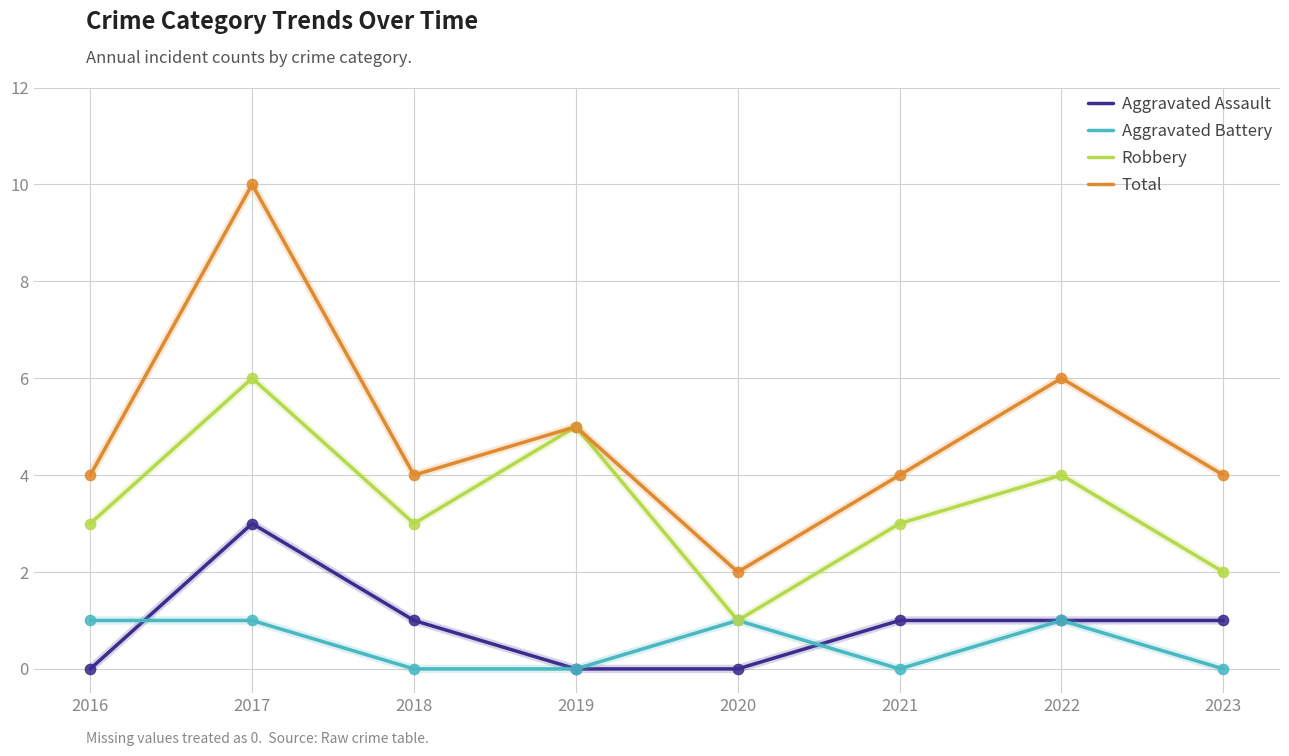

What is the total value across all series at 2018?

8